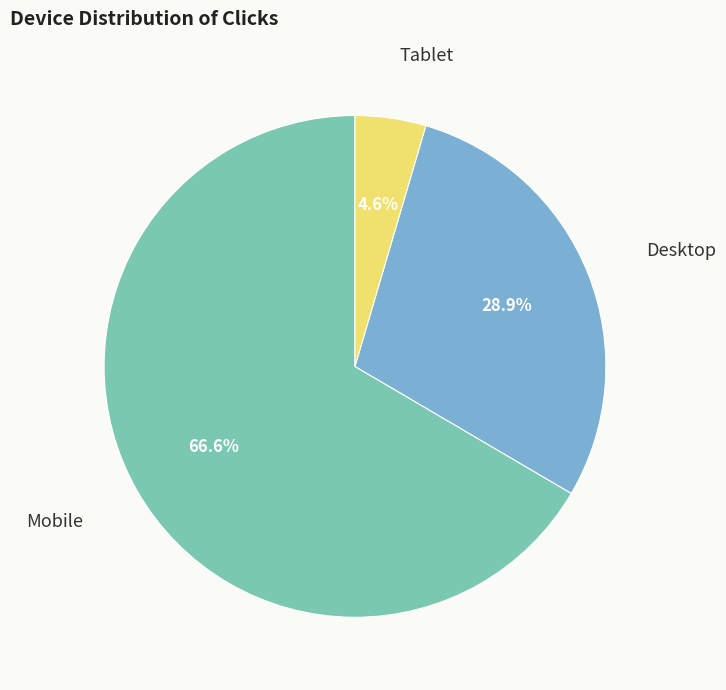

Does any single category account for the majority?

Yes